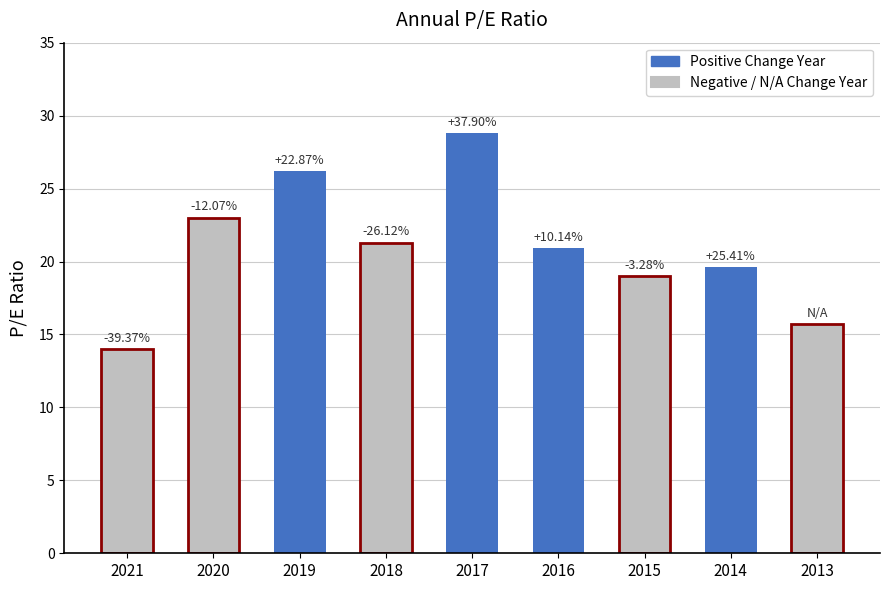

Which has a higher value, 2013 or 2021?

2013